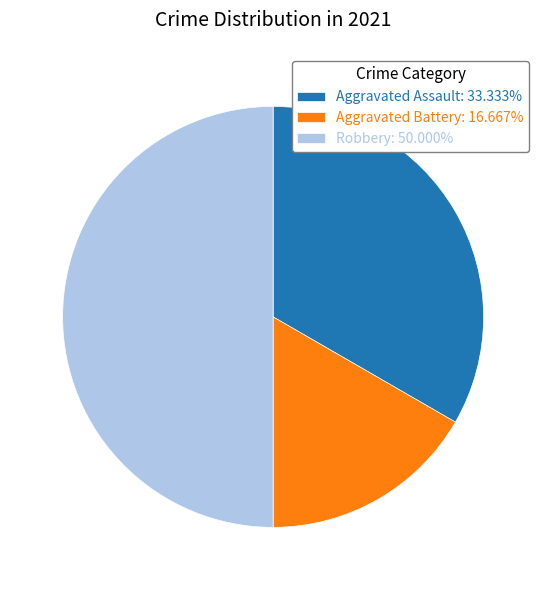

Does Aggravated Assault: 33.333% represent more than half of the total?

No